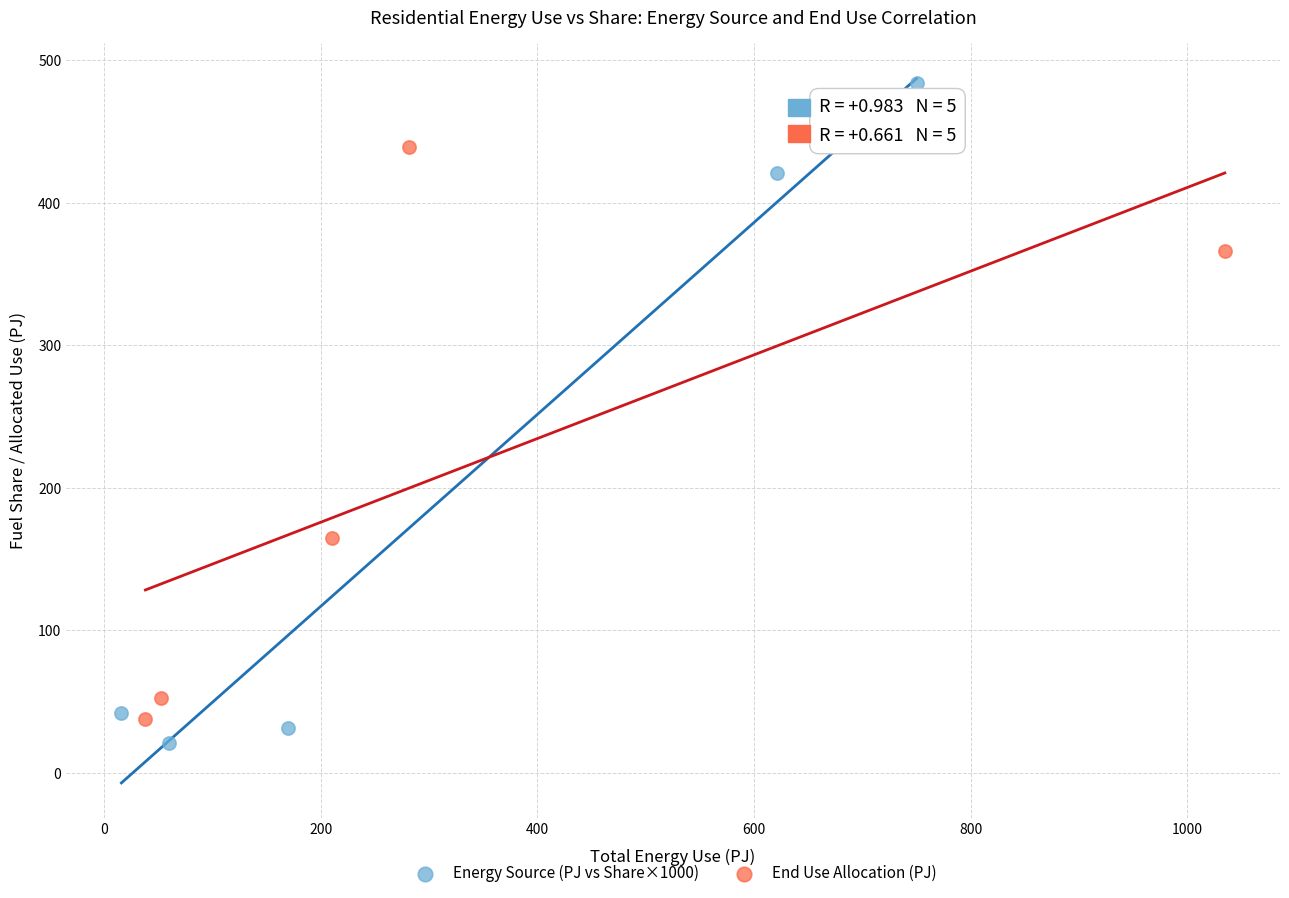

Which series has the largest Y range (max minus min)?

Energy Source (PJ vs Share×1000)